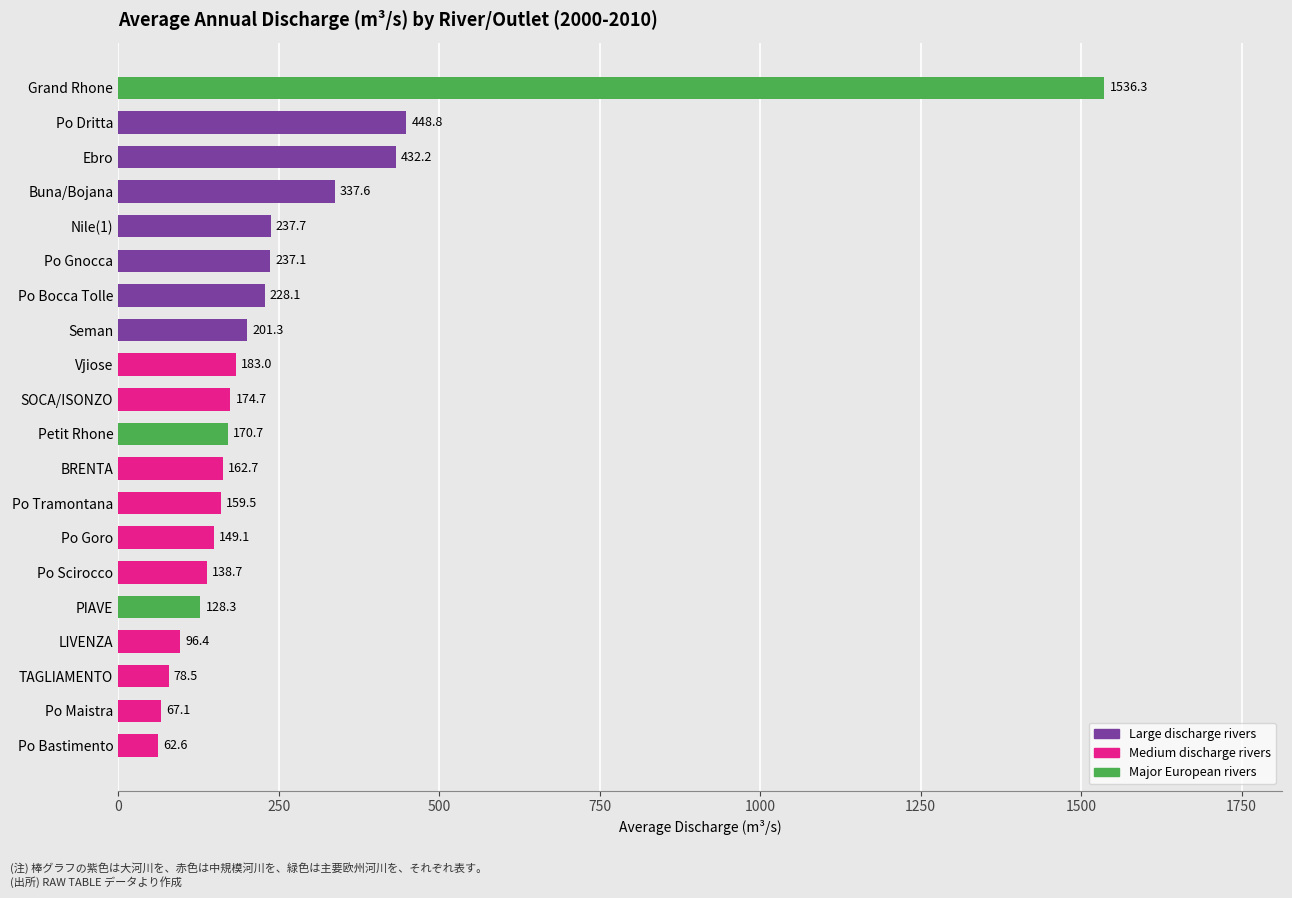

Rank the categories by value from highest to lowest.

Grand Rhone, Po Dritta, Ebro, Buna/Bojana, Nile(1), Po Gnocca, Po Bocca Tolle, Seman, Vjiose, SOCA/ISONZO, Petit Rhone, BRENTA, Po Tramontana, Po Goro, Po Scirocco, PIAVE, LIVENZA, TAGLIAMENTO, Po Maistra, Po Bastimento